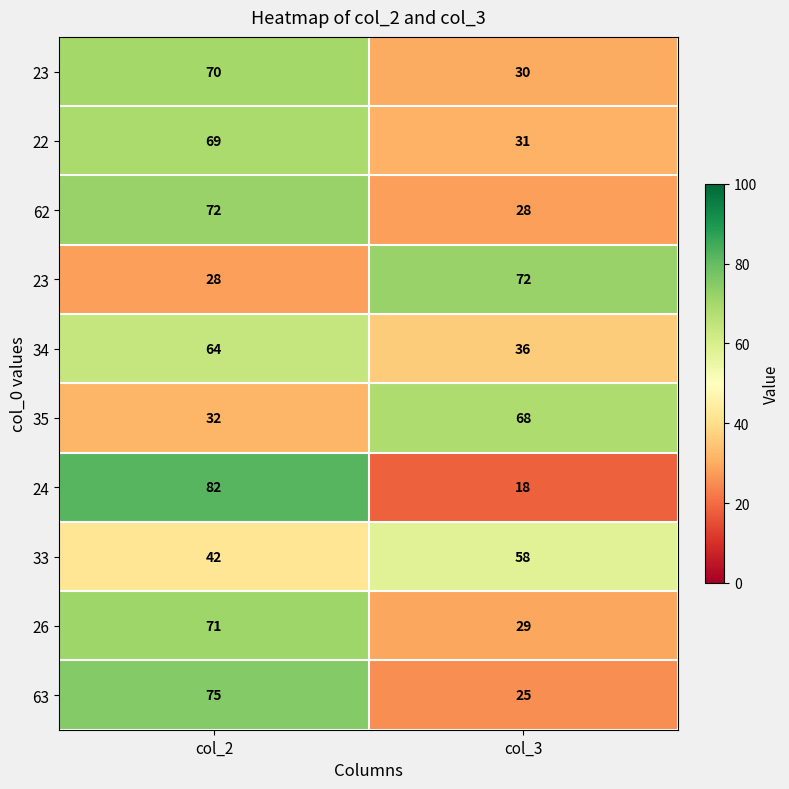

Count the number of data series in this chart.

10